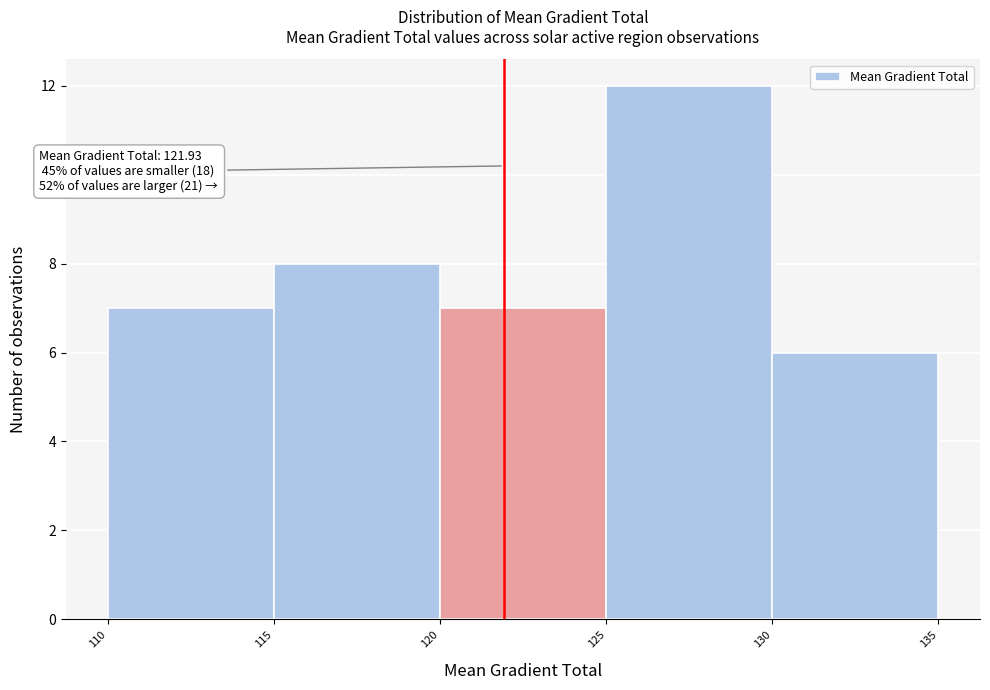

Which range on the x-axis has the tallest bar?

125 to 130